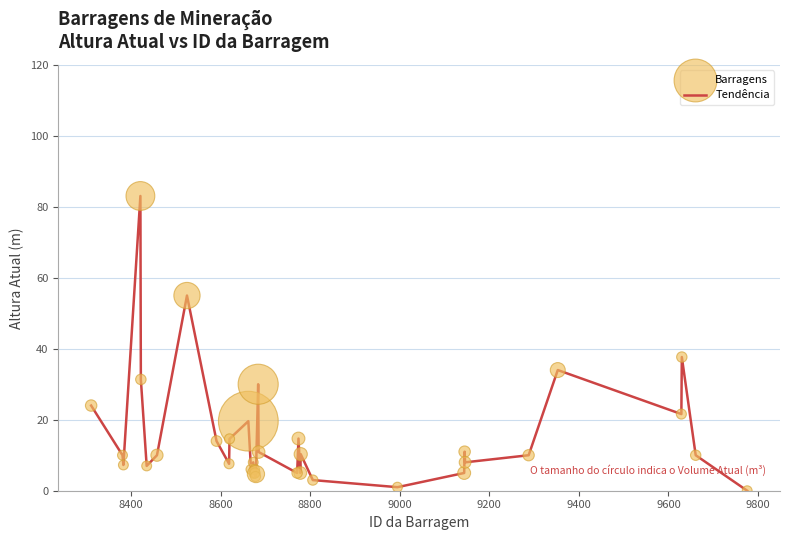

How many lines are shown in the chart?

1